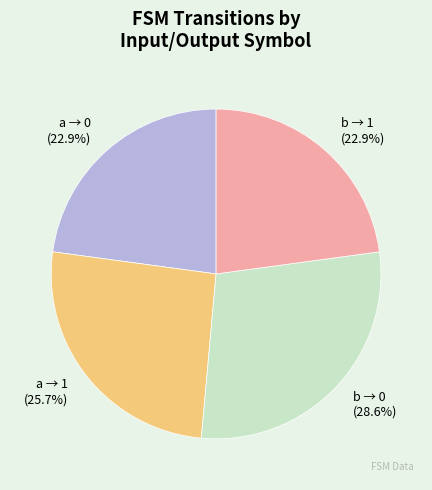

Does any single category account for the majority?

No